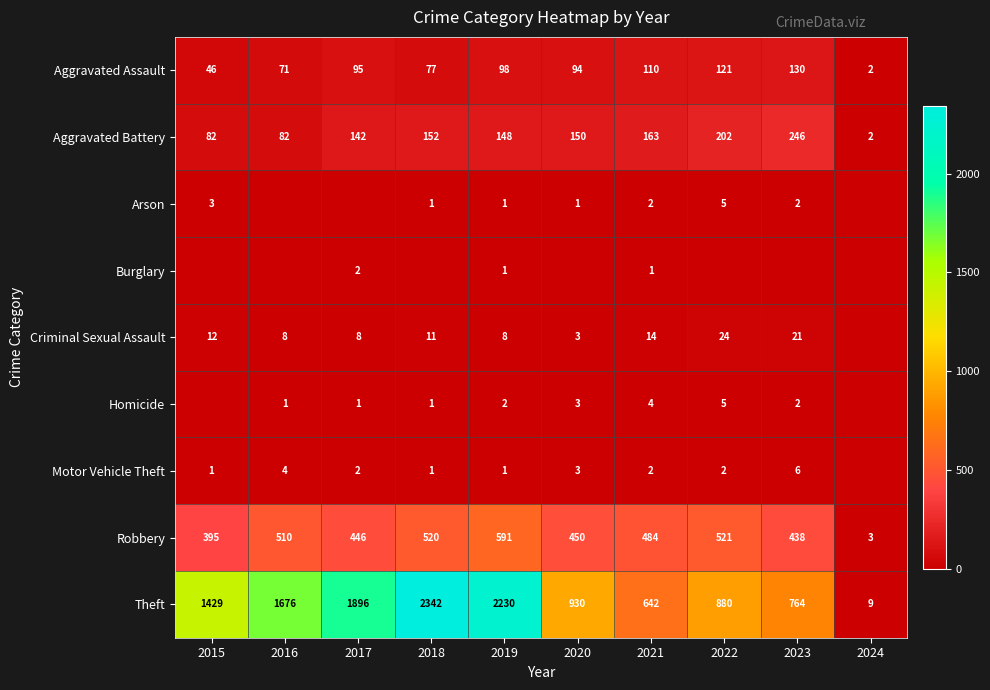

What is the sum of the Aggravated Battery values at 2023 and 2015?

328